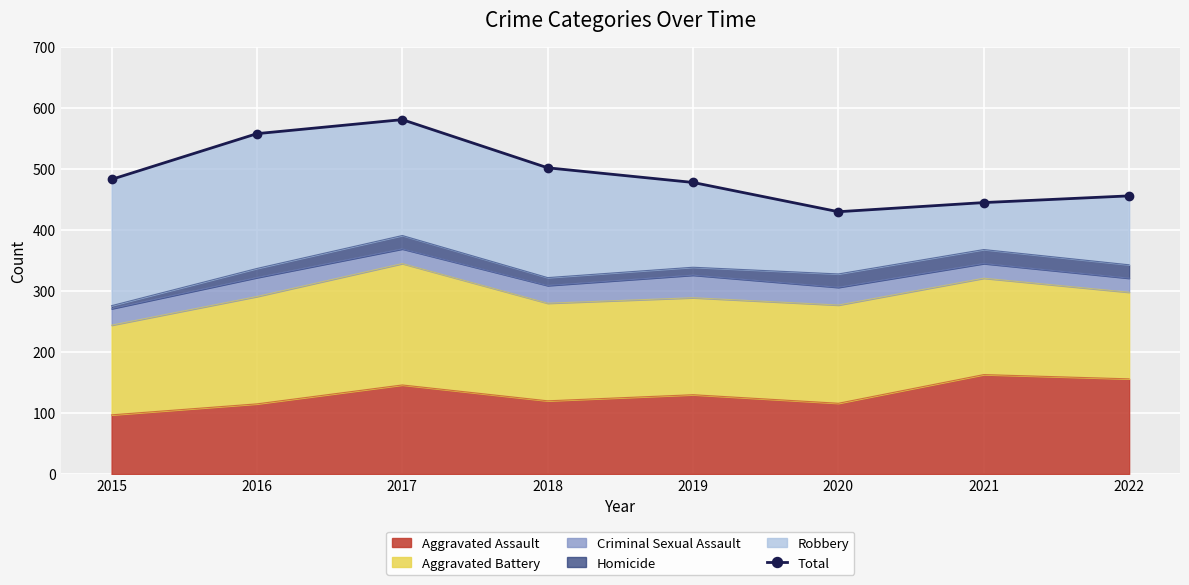

What is the sum of the values at 2015 and 2021?

928